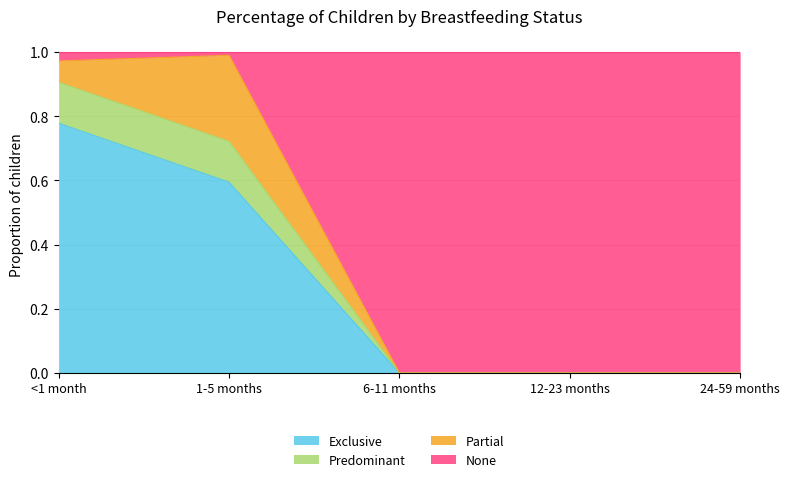

True or false: None has more than 1 interior local peaks.

False